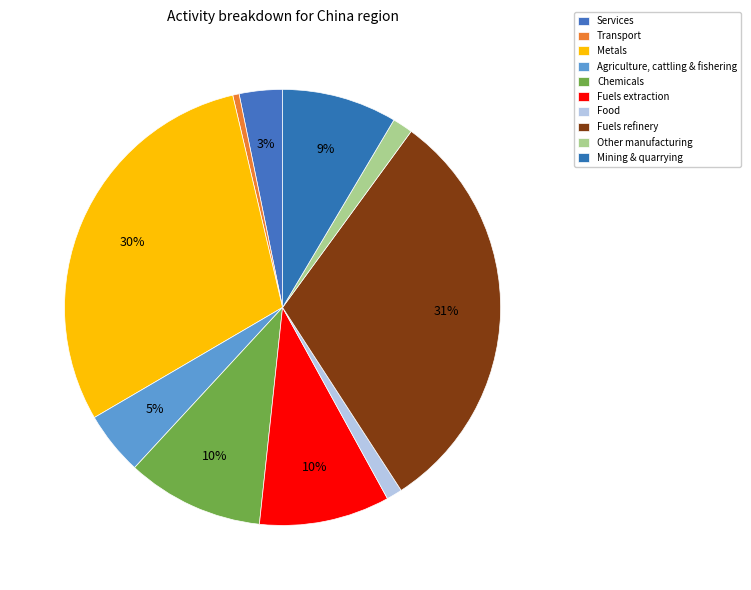

Does Agriculture, cattling & fishering represent more than half of the total?

No